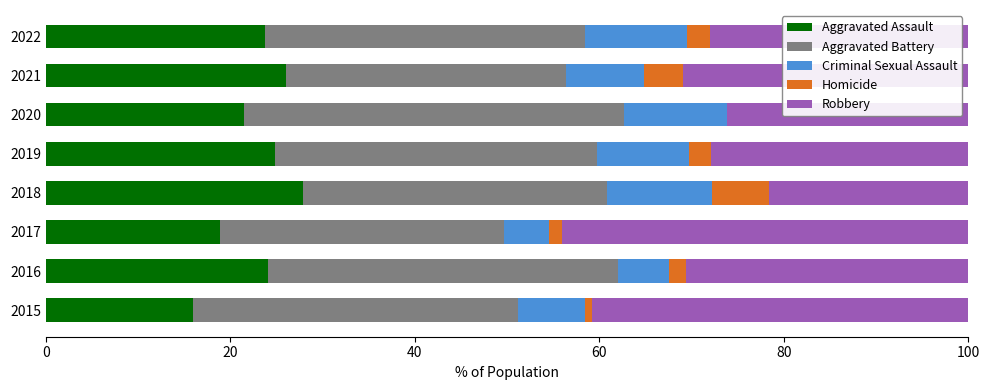

What is the sum of all Aggravated Assault values?

182.9